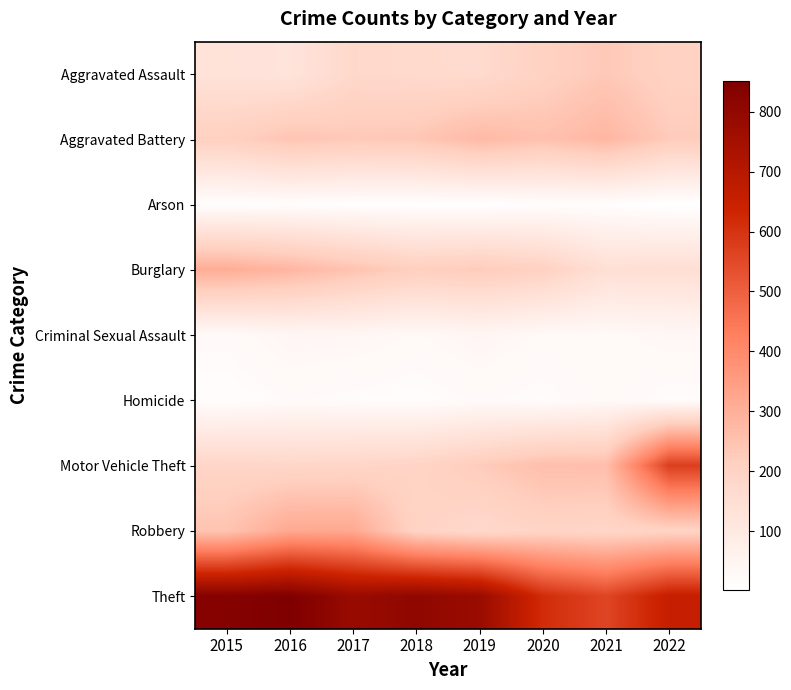

Reading right to left, extract all data points from this chart.

Aggravated Assault: 2022=203	2021=234	2020=204	2019=166	2018=169	2017=175	2016=123	2015=132
Aggravated Battery: 2022=227	2021=282	2020=254	2019=274	2018=238	2017=233	2016=244	2015=210
Arson: 2022=2	2021=11	2020=13	2019=6	2018=7	2017=9	2016=13	2015=9
Burglary: 2022=149	2021=146	2020=205	2019=226	2018=215	2017=249	2016=283	2015=306
Criminal Sexual Assault: 2022=37	2021=28	2020=30	2019=41	2018=31	2017=39	2016=40	2015=25
Homicide: 2022=17	2021=30	2020=18	2019=24	2018=15	2017=19	2016=23	2015=13
Motor Vehicle Theft: 2022=574	2021=262	2020=260	2019=225	2018=194	2017=186	2016=182	2015=187
Robbery: 2022=198	2021=186	2020=193	2019=174	2018=197	2017=319	2016=320	2015=247
Theft: 2022=657	2021=559	2020=616	2019=778	2018=806	2017=782	2016=852	2015=835